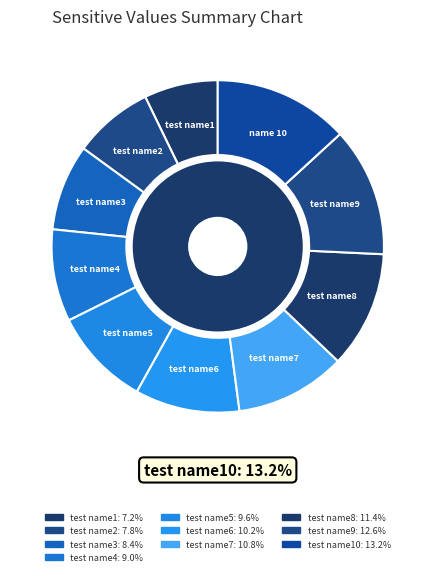

The test name2 slice represents 8% of the pie. True or false?

True